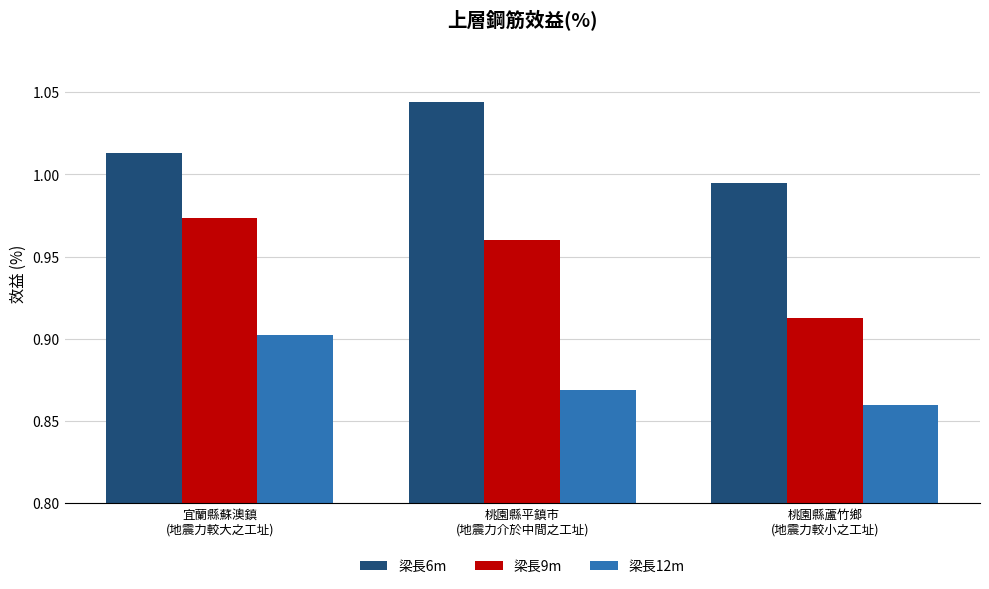

At how many categories does at least one series exceed 0?

3